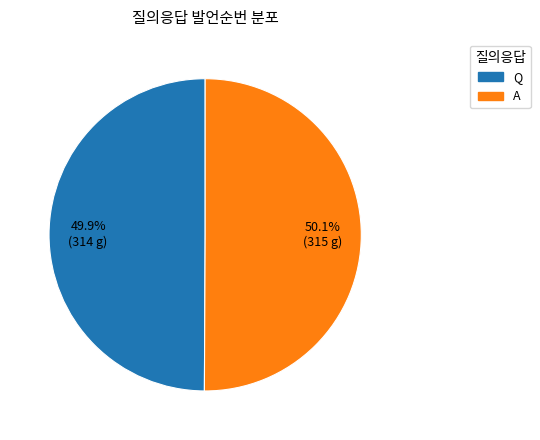

To the nearest percent, what is the combined percentage of A and Q?

100%